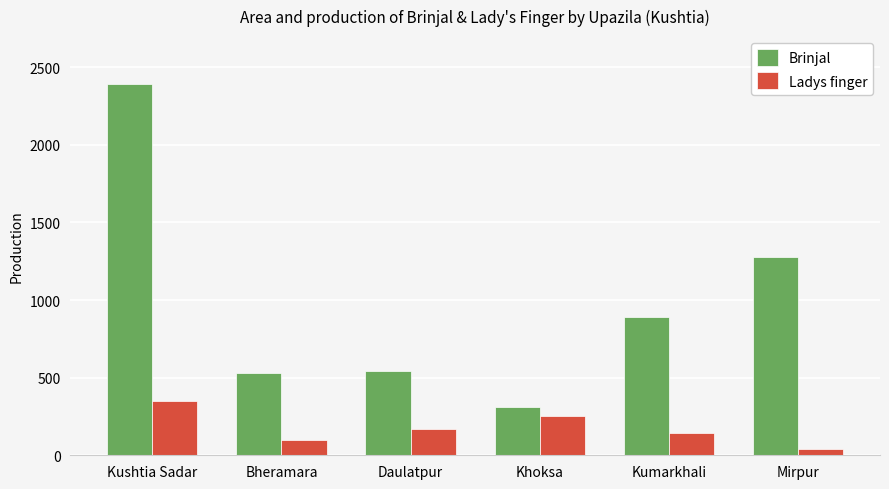

Rank the series at Kushtia Sadar from highest to lowest value.

Brinjal, Ladys finger